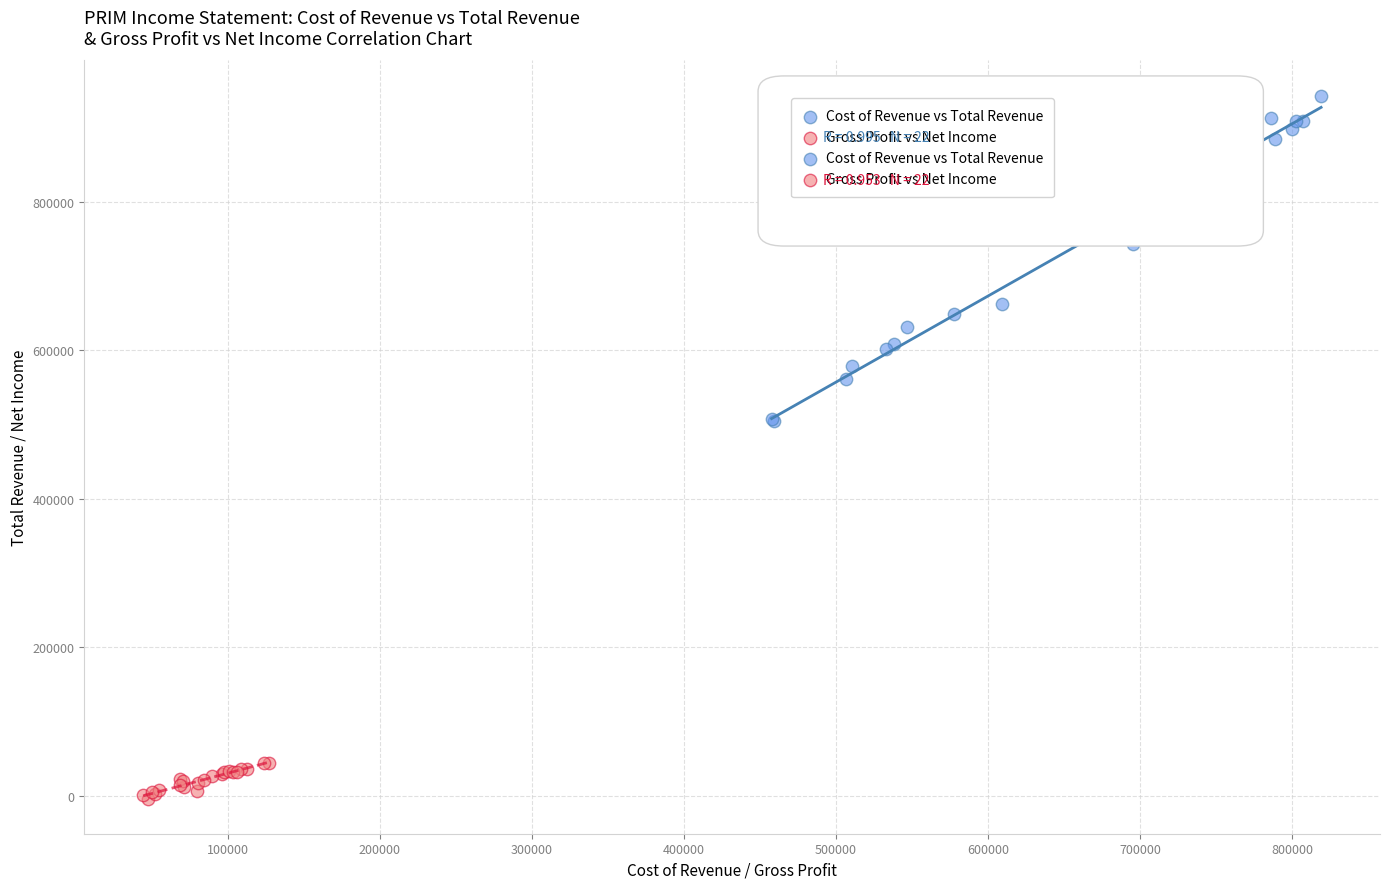

Which series reaches the maximum Y coordinate?

Cost of Revenue vs Total Revenue